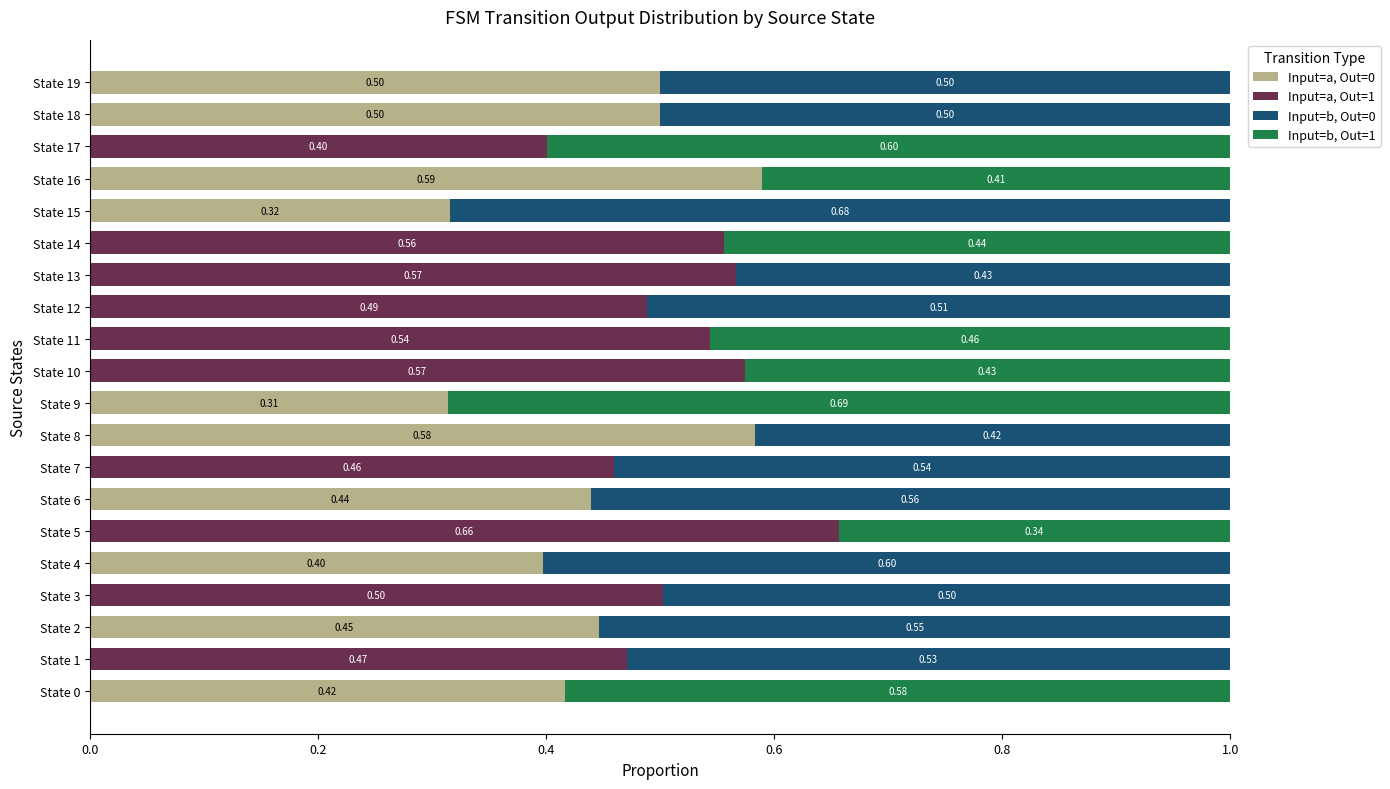

What is the total value across all series at State 17?

1.0